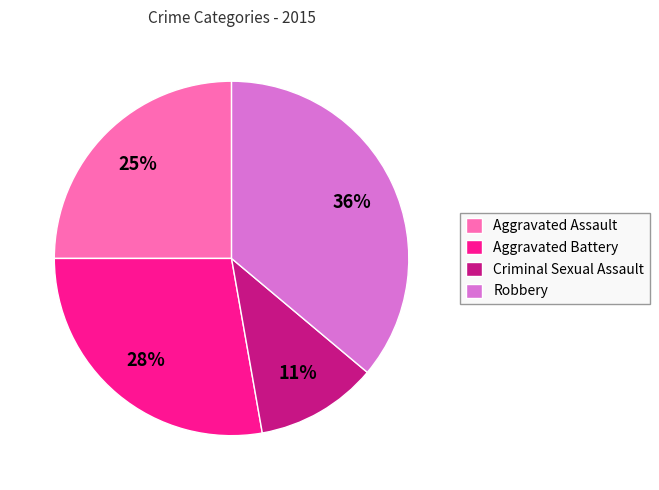

What is the ratio of the value at Criminal Sexual Assault to the value at Aggravated Battery?

0.4